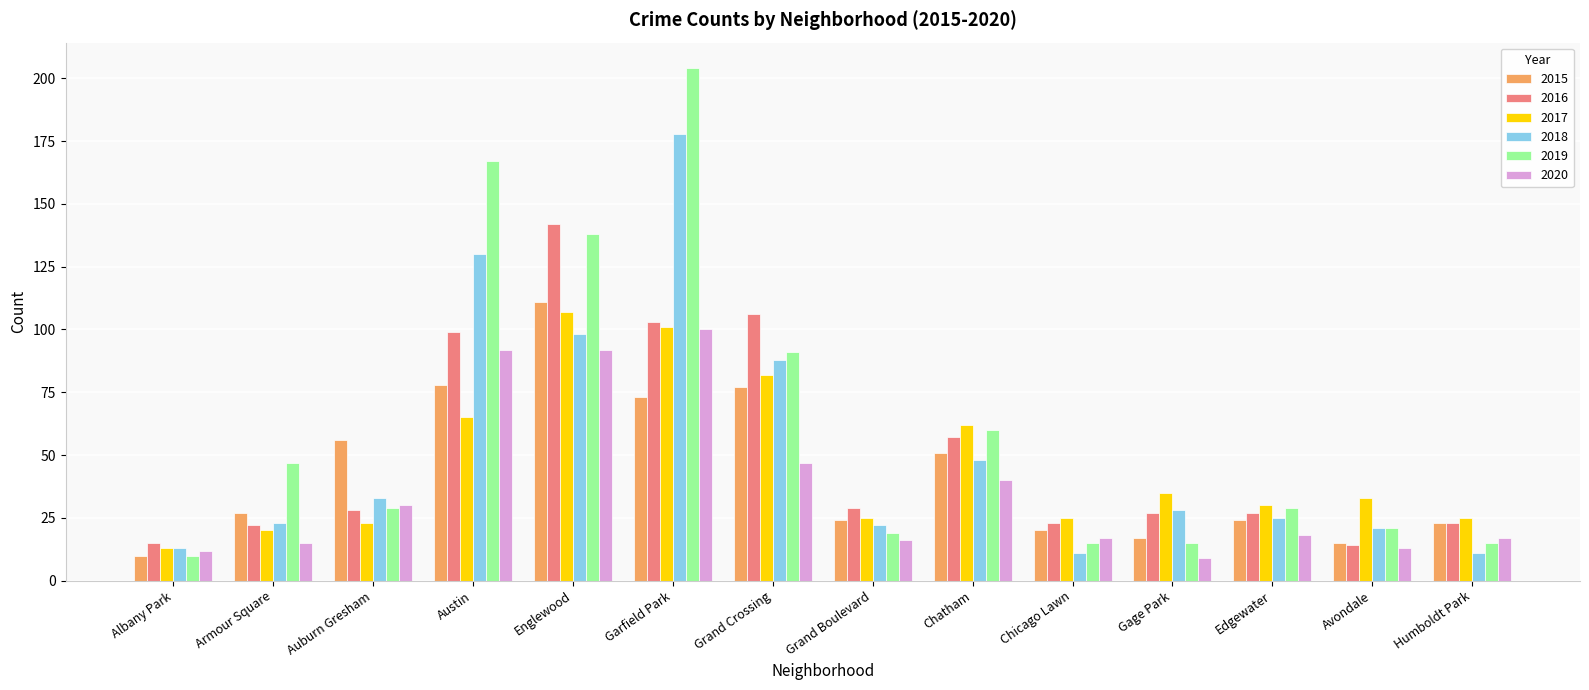

The value of 2015 at Auburn Gresham is 86. True or false?

False